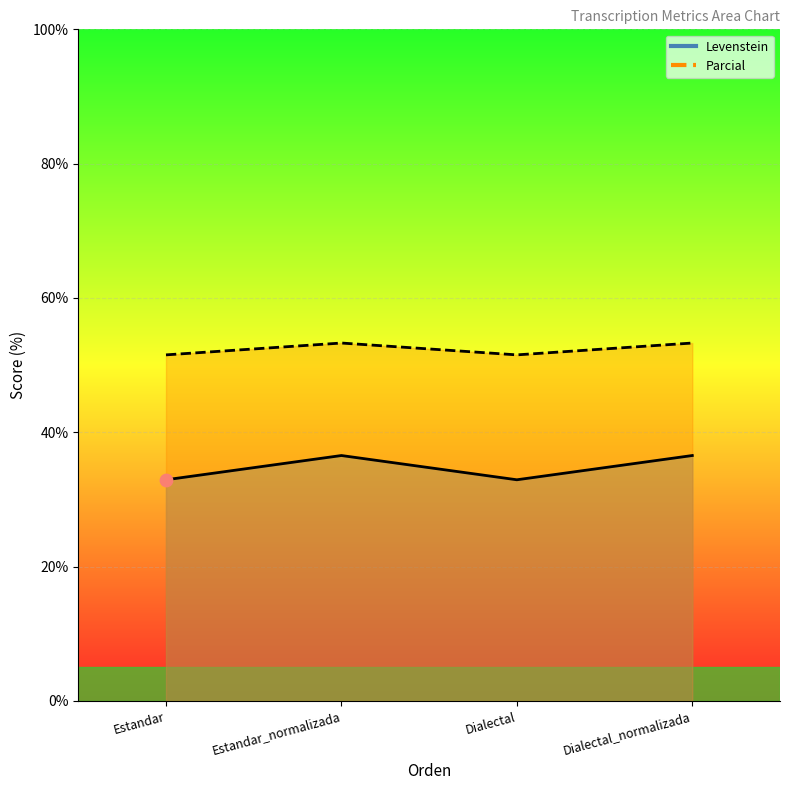

Is the value of Levenstein at Dialectal_normalizada greater than the value of Parcial at Dialectal?

No